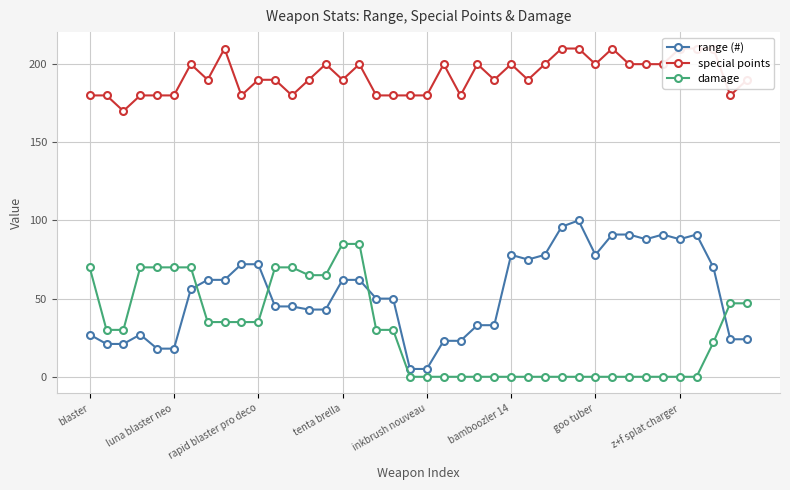

What is the minimum value for range (#)?

5